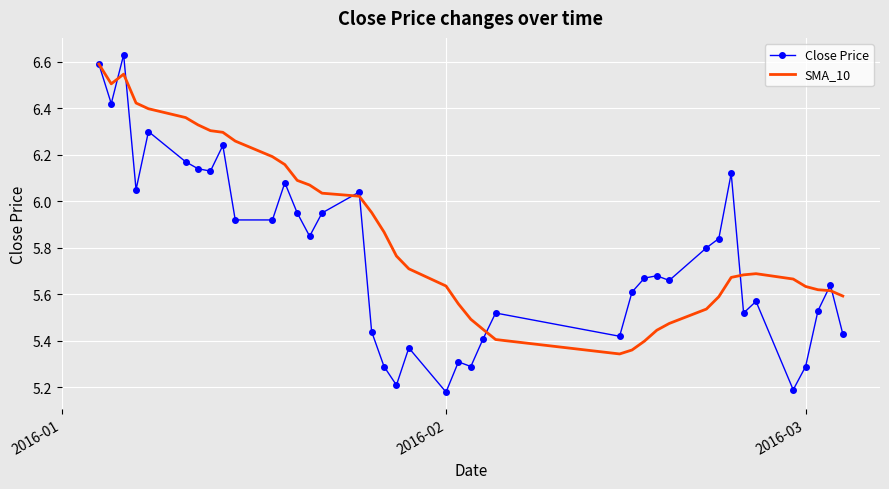

What is the sum of all Close Price values?

230.4